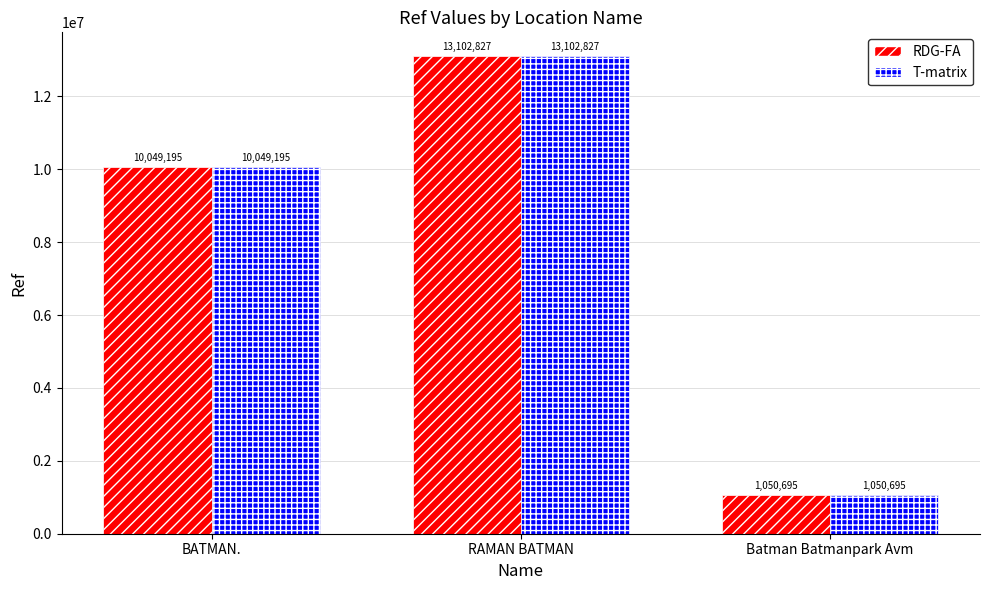

The T-matrix series shows 10049195 at BATMAN.. True or false?

True